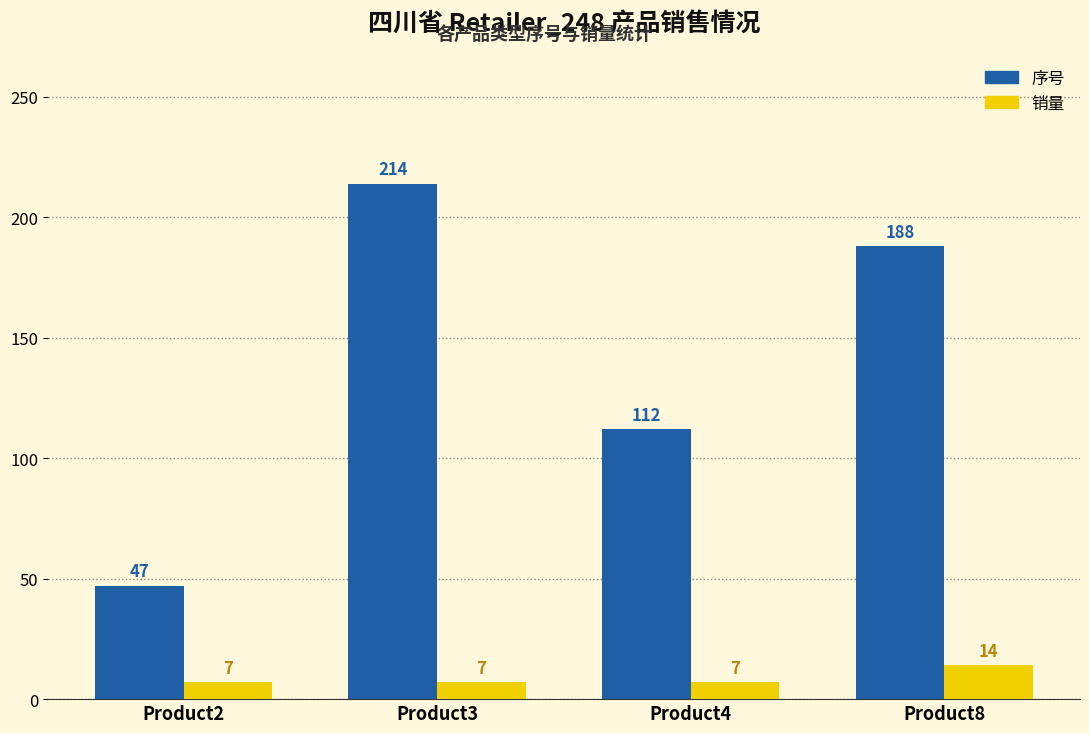

Count the number of categories in the chart.

4